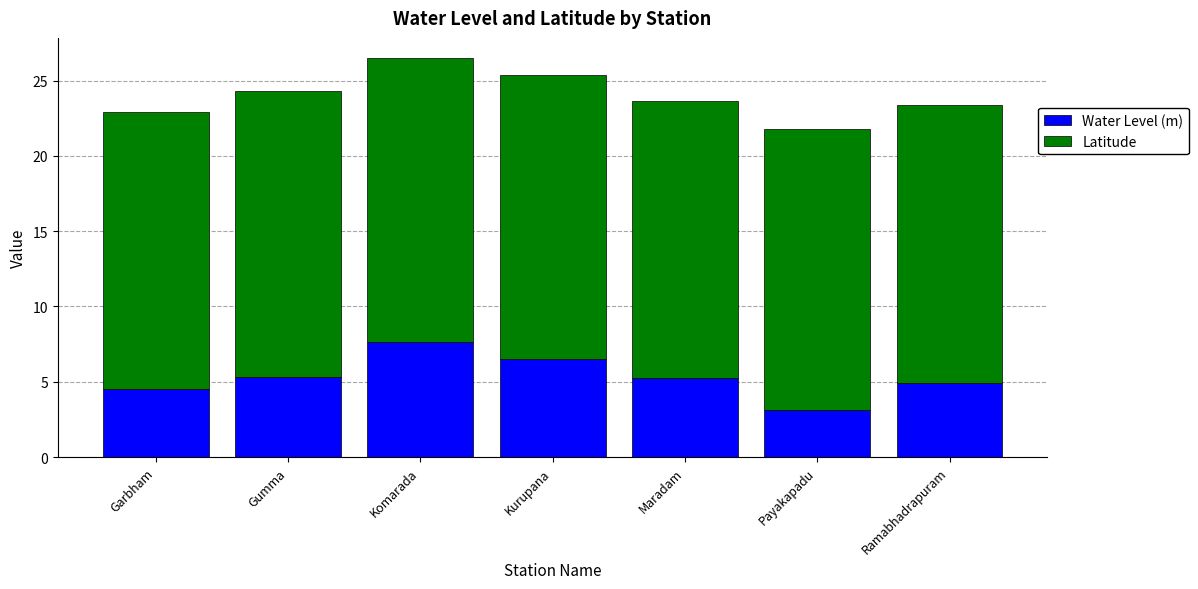

Does the chart contain any negative values?

No